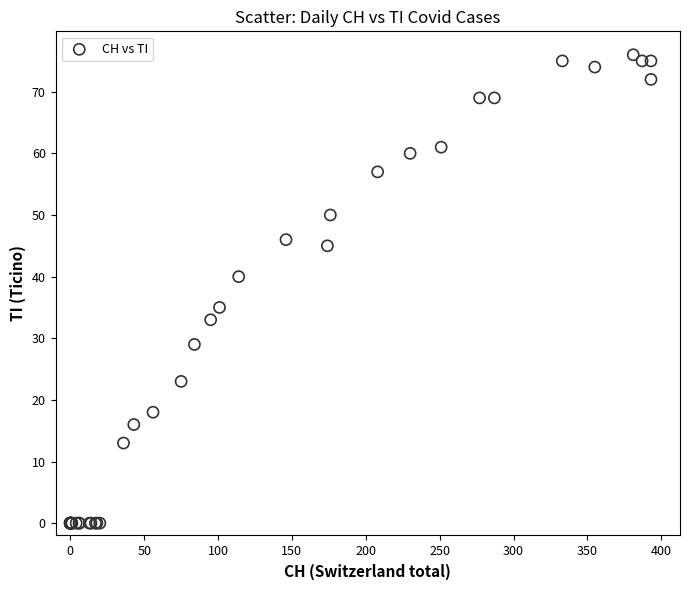

What Y value in the scatter plot is closest to 38?

40